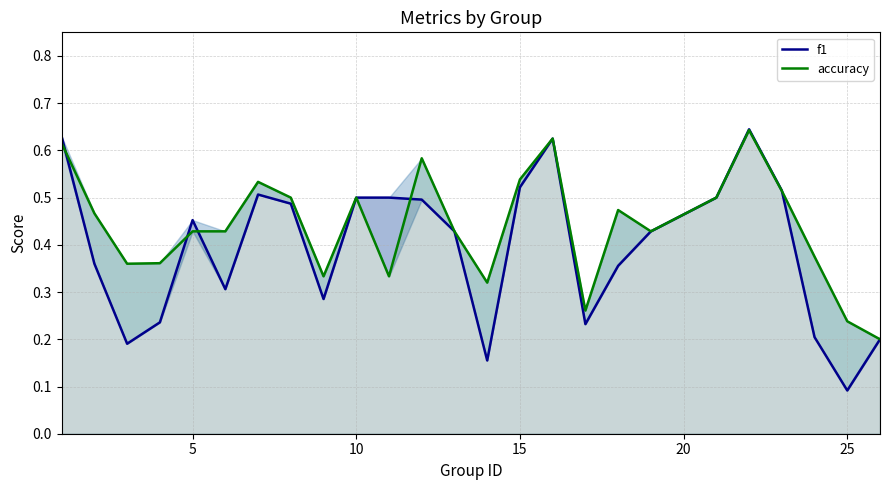

True or false: f1 and accuracy intersect in this chart.

True